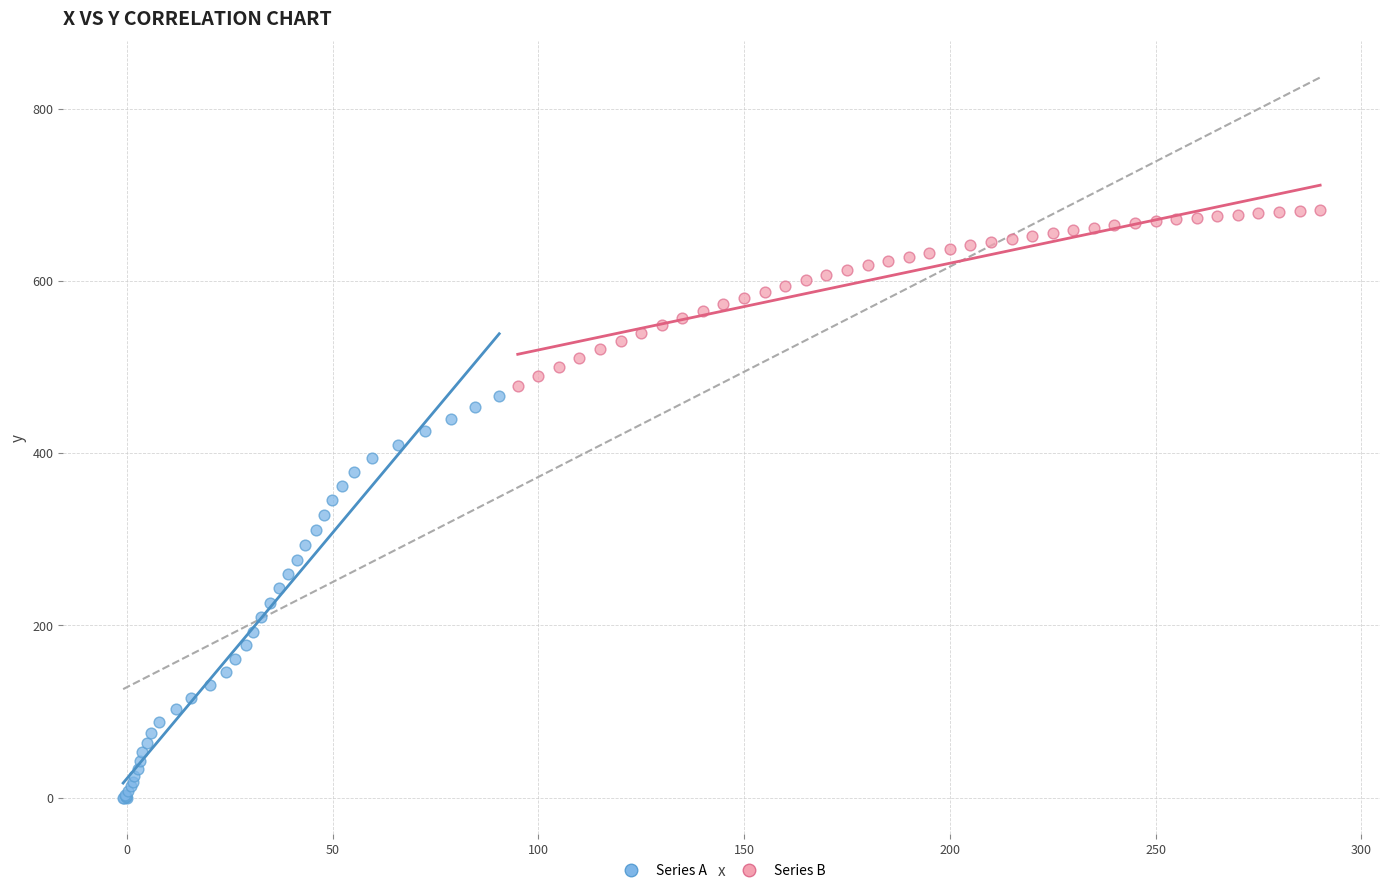

Which series reaches the maximum Y coordinate?

Series B